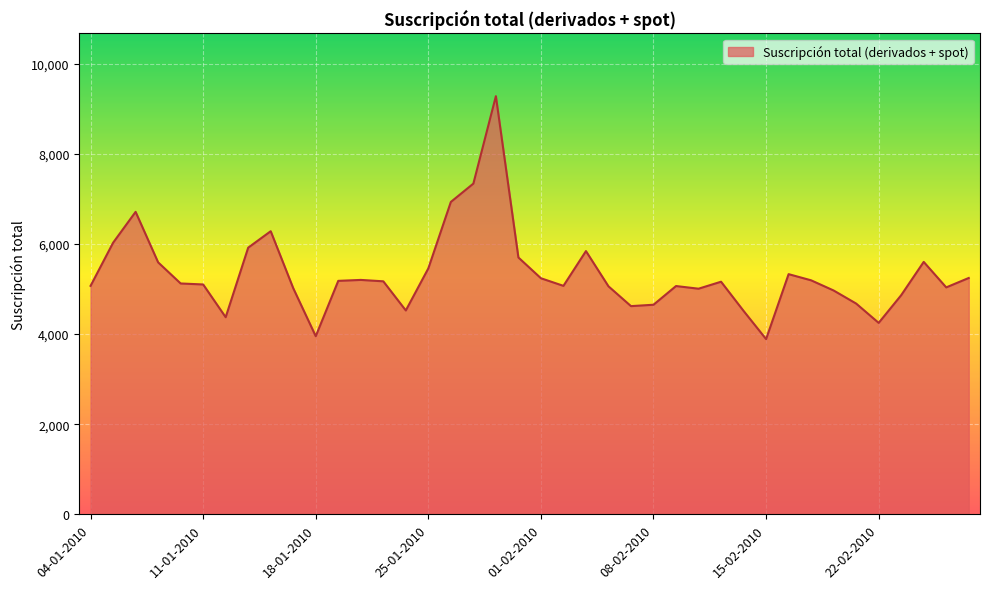

Does the chart display data point markers on the line(s)?

No